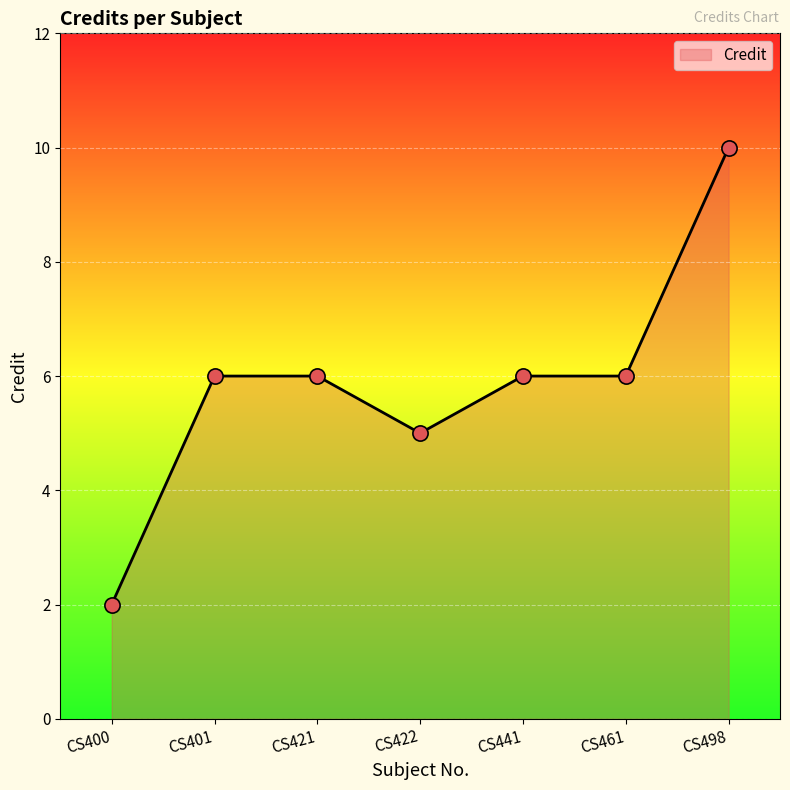

Which has a higher value, CS400 or CS422?

CS422